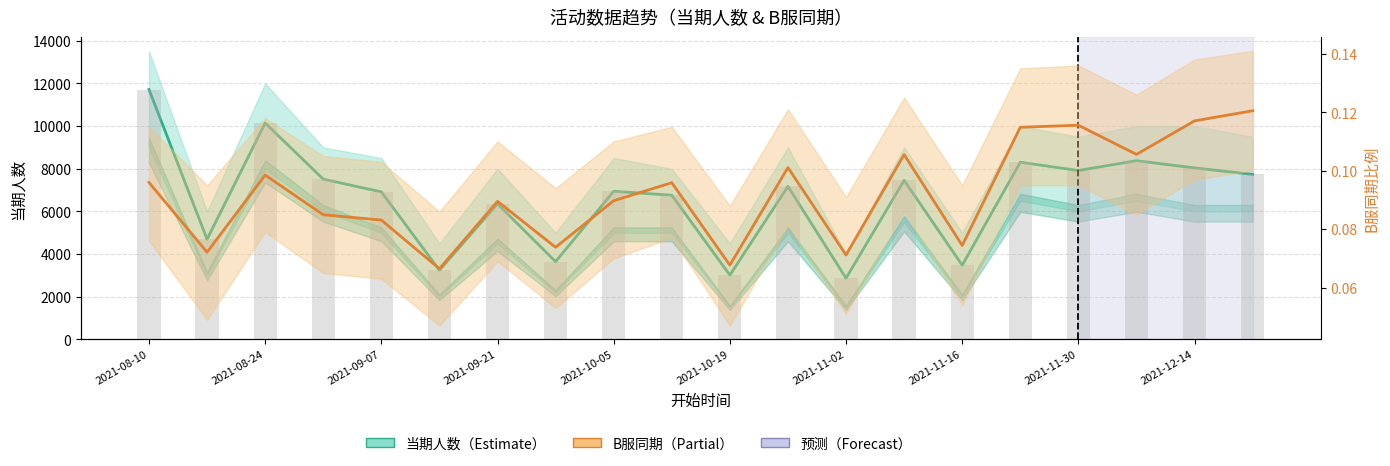

What is the minimum value for B服同期（Partial）?

0.1